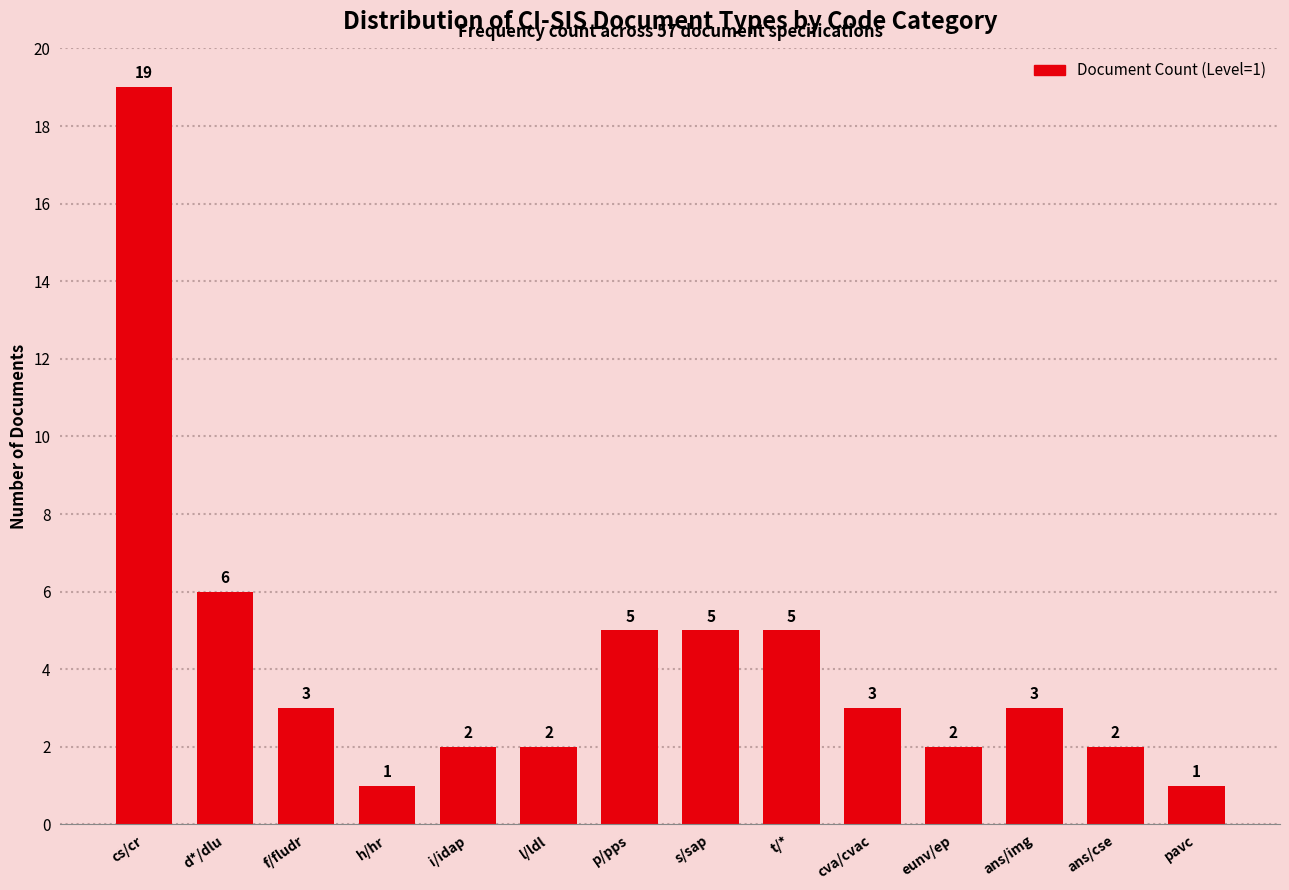

Reading left to right, extract all data points from this chart.

19	6	3	1	2	2	5	5	5	3	2	3	2	1